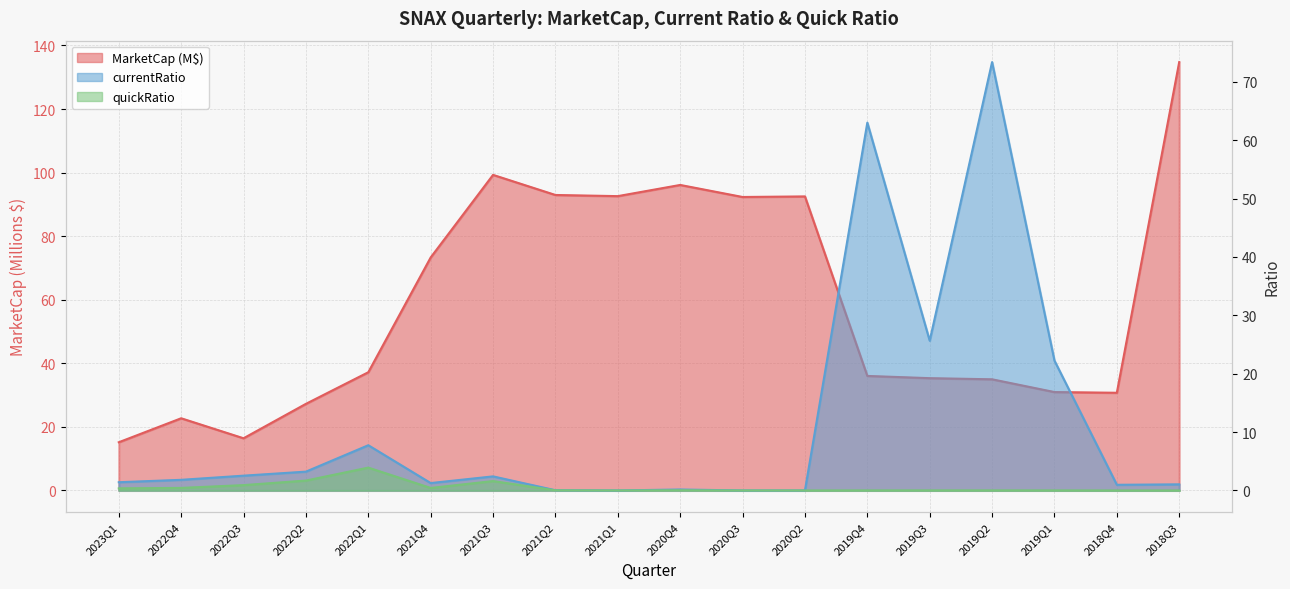

Which series changed the most between 2020Q2 and 2018Q3?

MarketCap